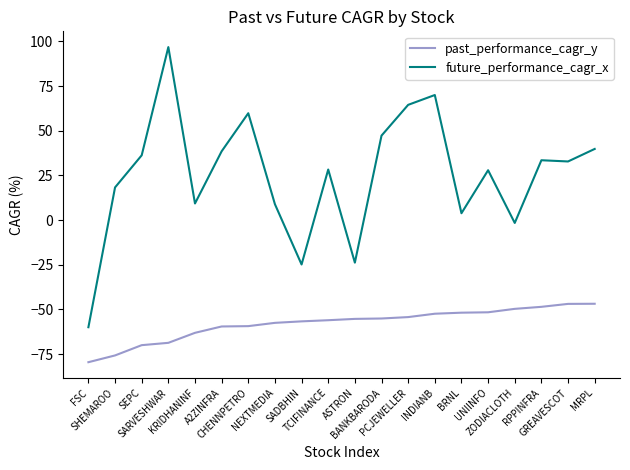

True or false: future_performance_cagr_x and past_performance_cagr_y cross at least once.

False